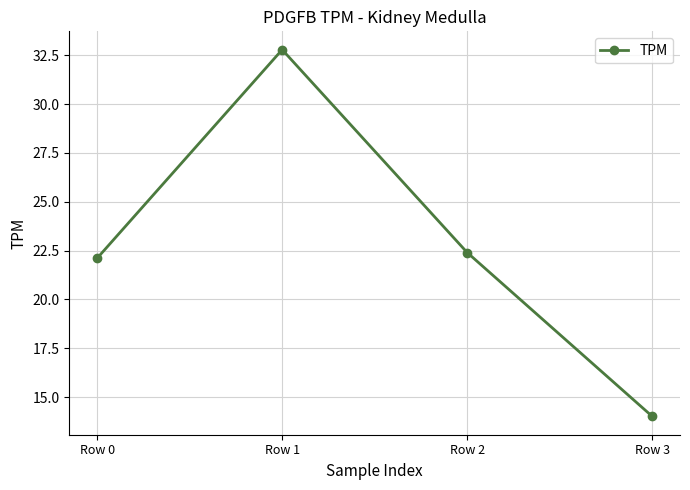

At which label does the data first exceed 22?

Row 0